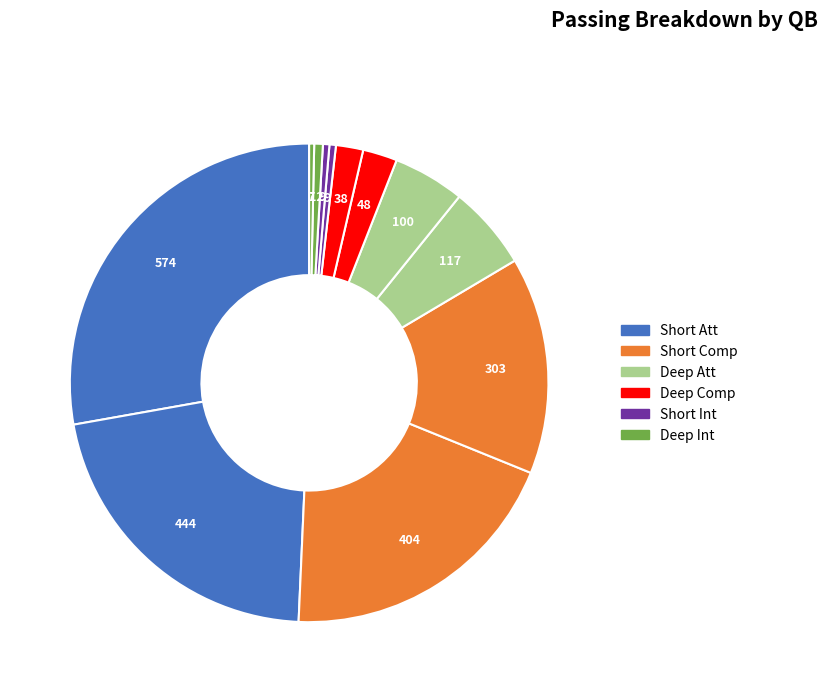

How many slices are in this pie chart?

12